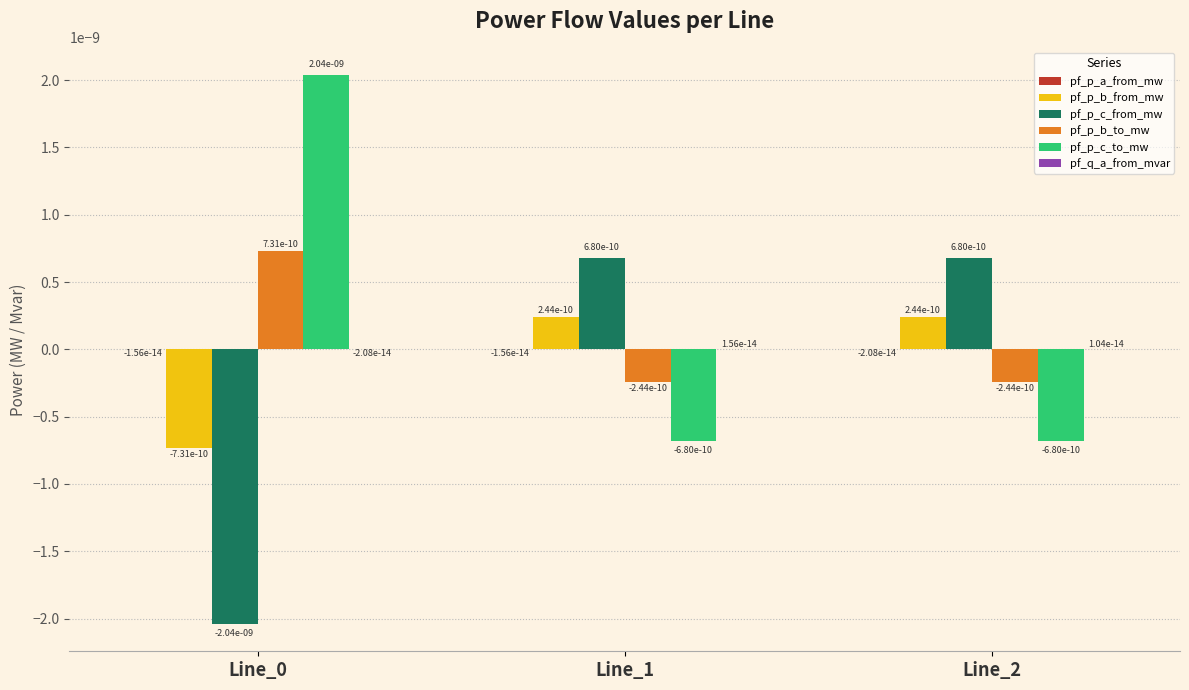

Is it true that pf_p_c_to_mw equals 0.0 at Line_0?

True